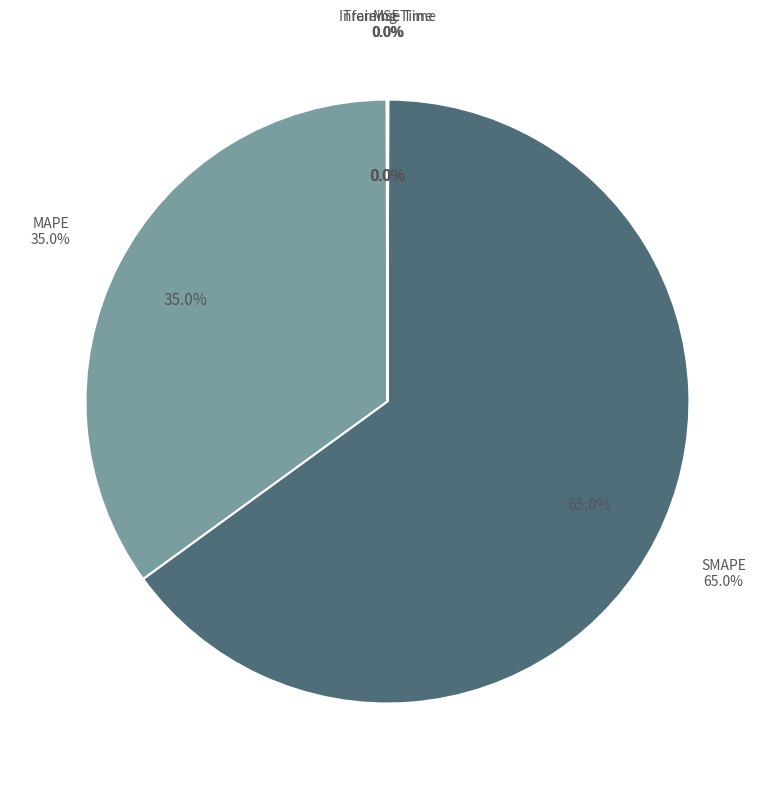

To the nearest percent, what is the average slice percentage?

20%